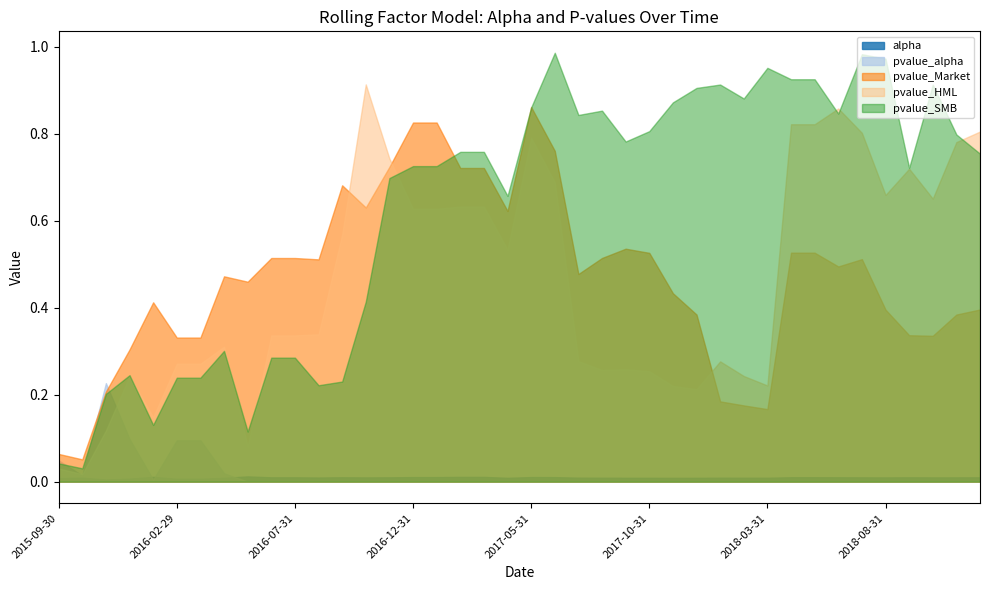

What is the approximate value of pvalue_SMB at 2017-04-30?

0.7